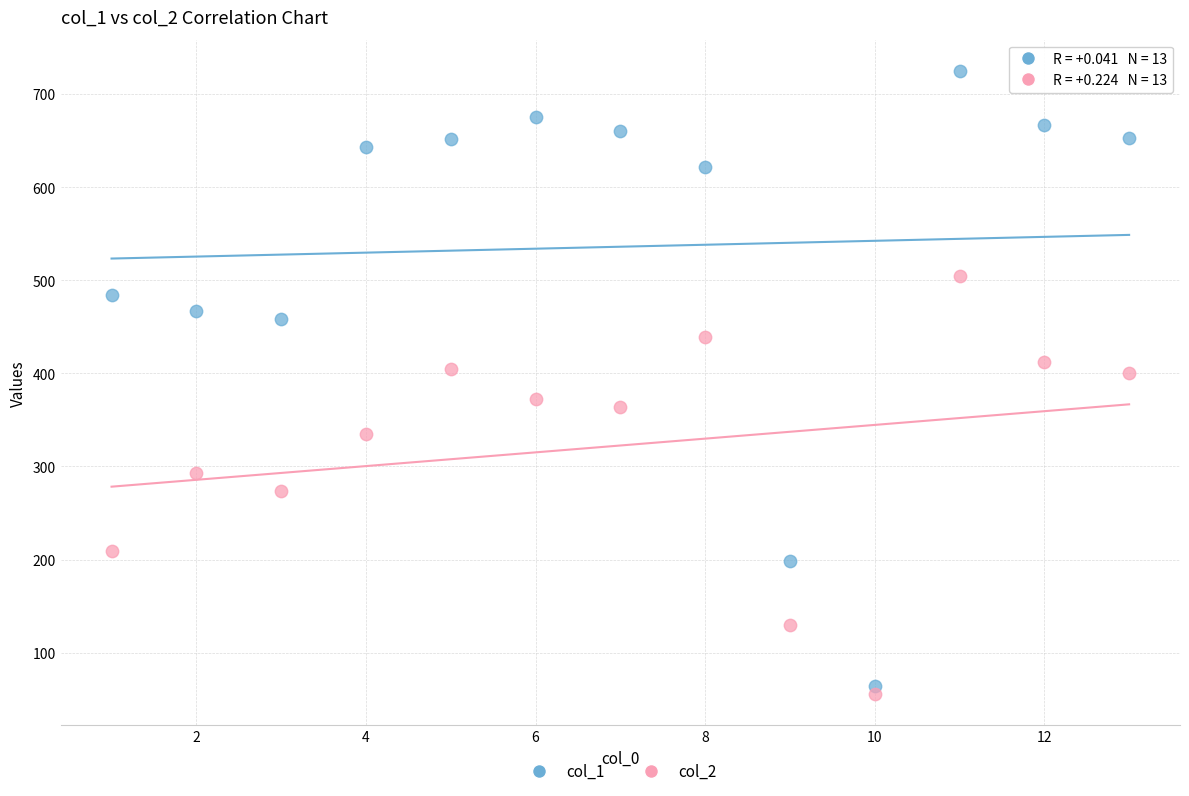

Across all data points, what is the range of X values (max minus min)?

12.0